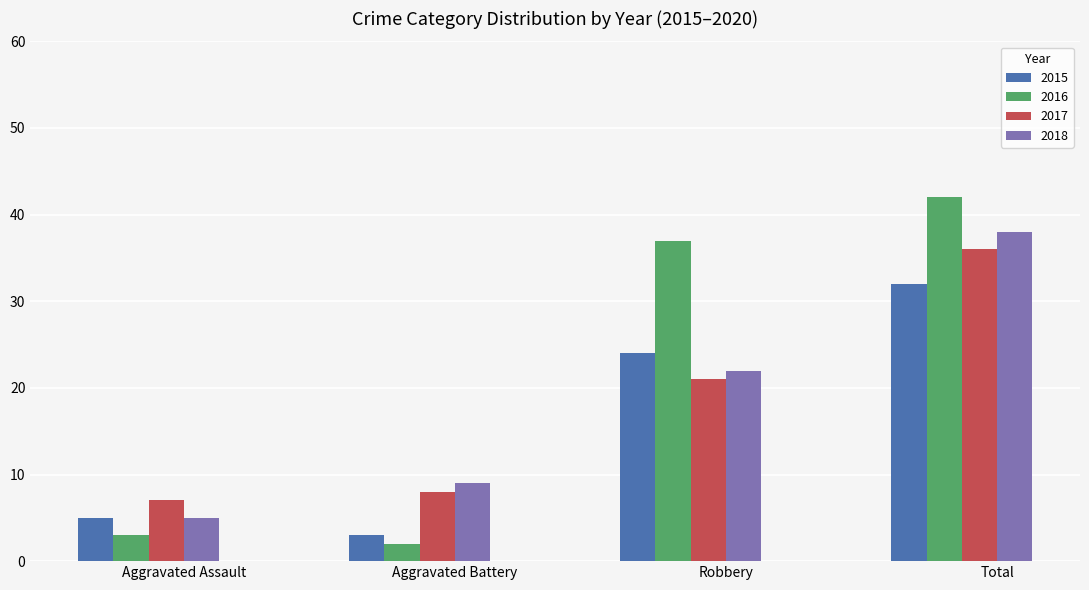

At Total, list the series in order from smallest to largest.

2015, 2017, 2018, 2016